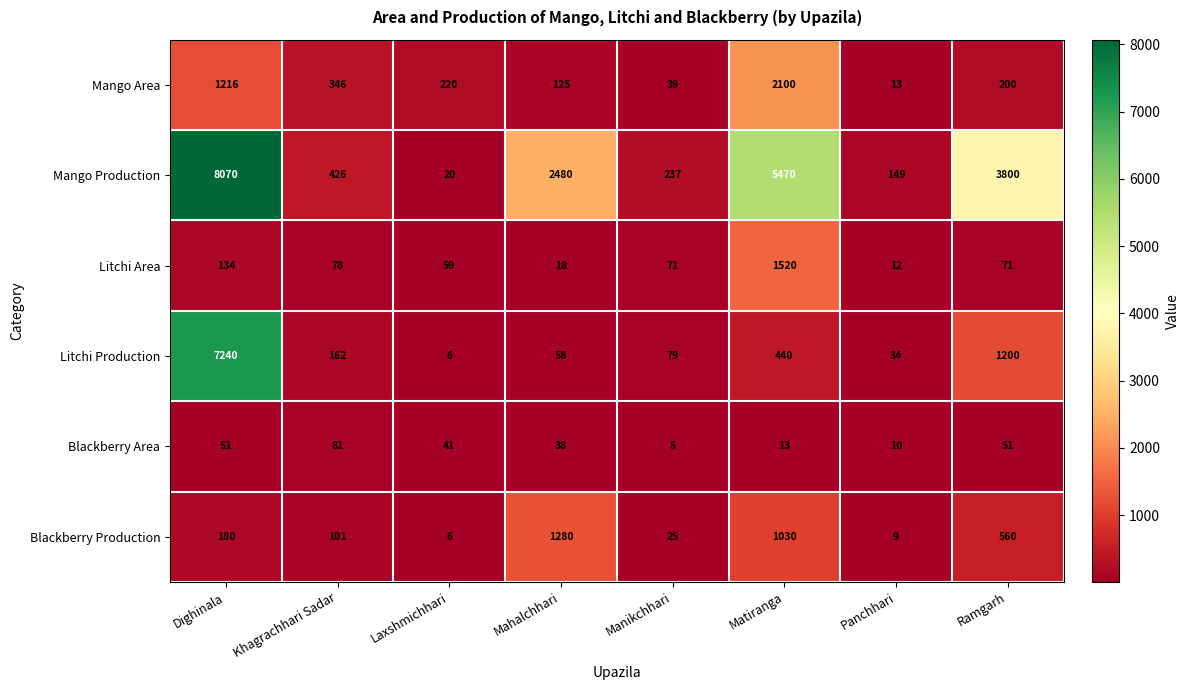

What is the difference between the highest and lowest values at Khagrachhari Sadar?

348